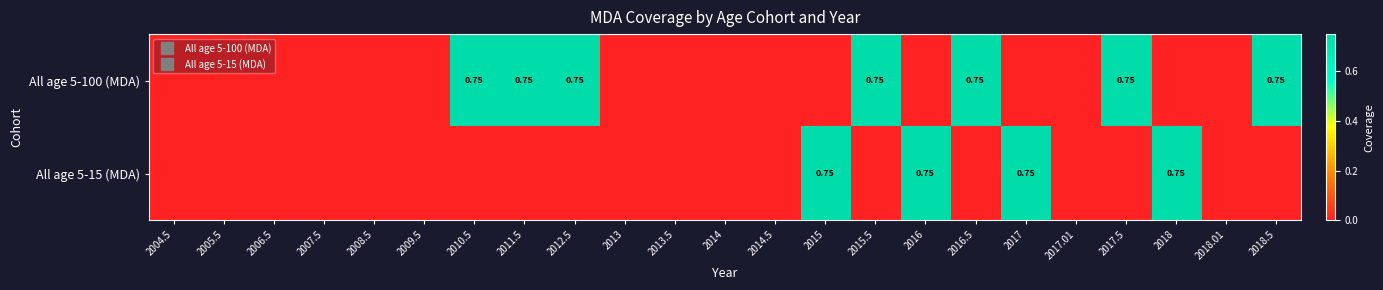

At 2017.5, list the series in order from largest to smallest.

All age 5-100 (MDA), All age 5-15 (MDA)